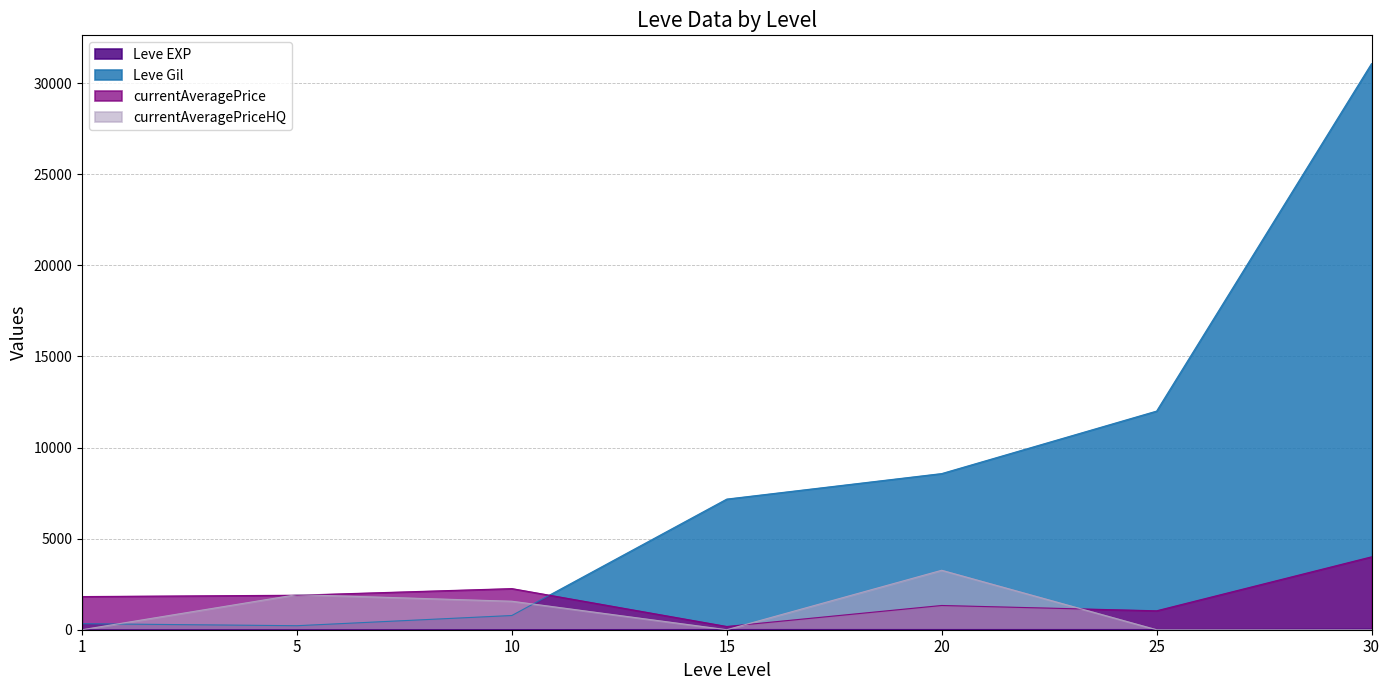

Reading right to left, list all the values displayed in this chart.

Leve EXP: 31	12	12	13	7	2	1
Leve Gil: 31070	12000	8570	7170	780	220	330
currentAveragePrice: 4000	1039	1330	177	2257	1893	1820
currentAveragePriceHQ: 0	0	3263	0	1564	1928	0